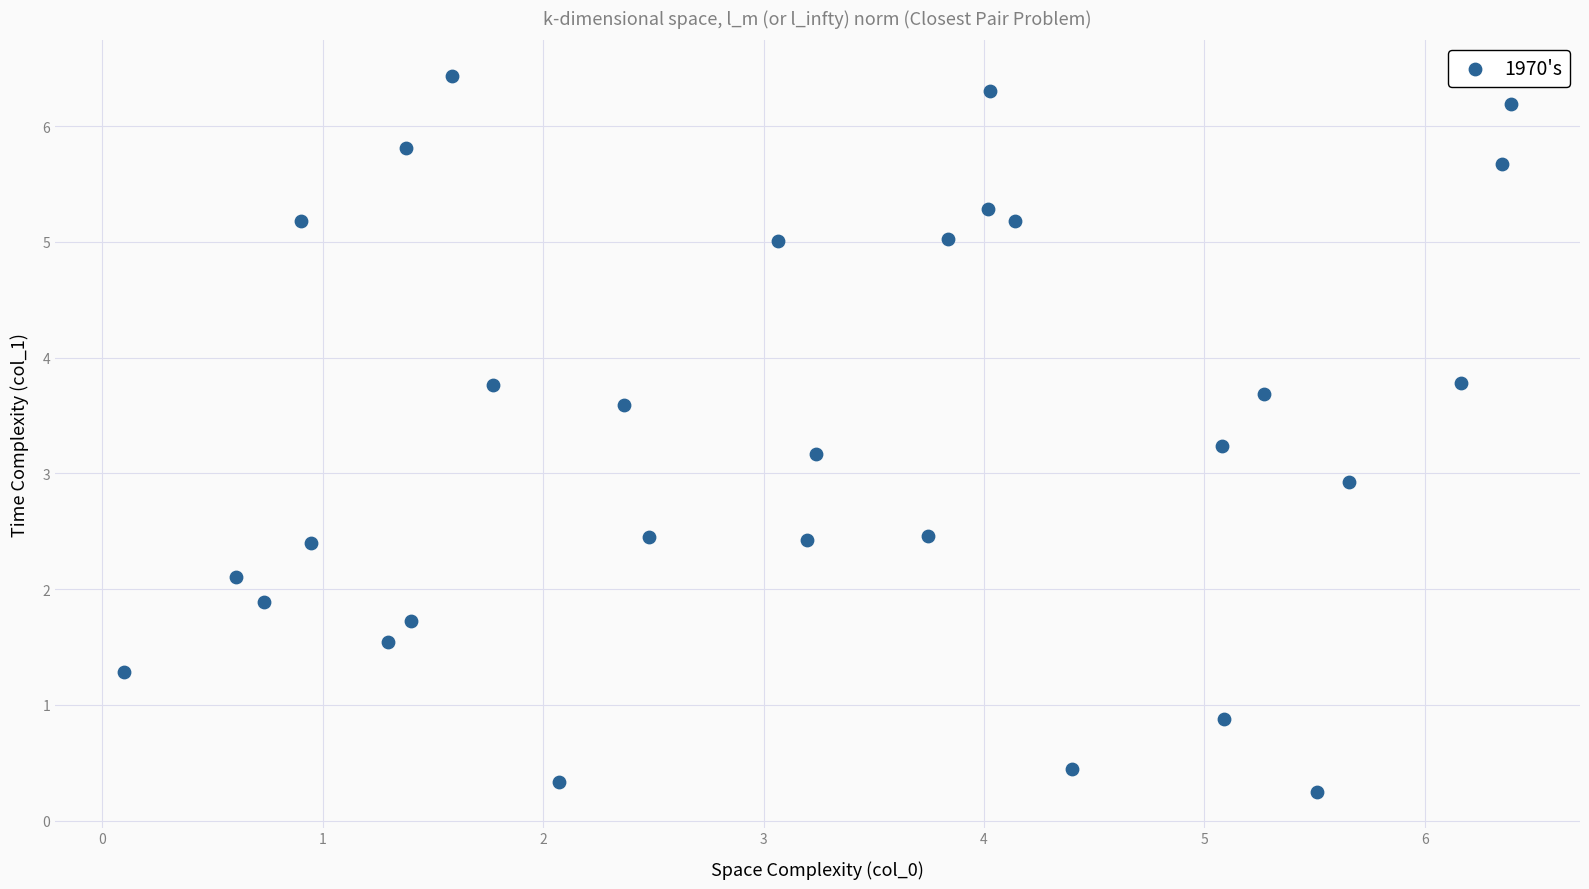

What is the range of X values (max minus min)?

6.3